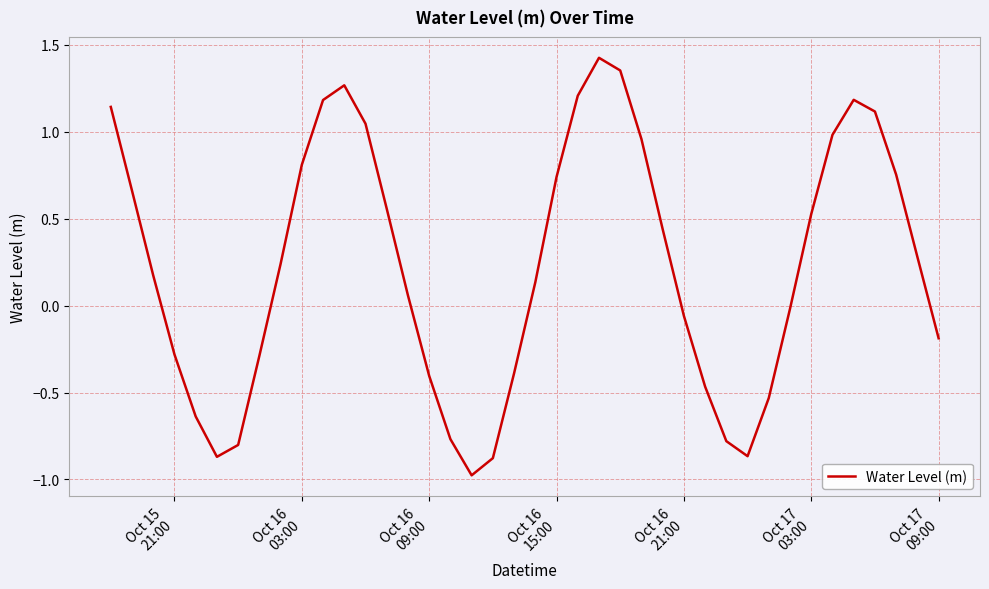

What is the difference between the maximum and minimum values?

2.4